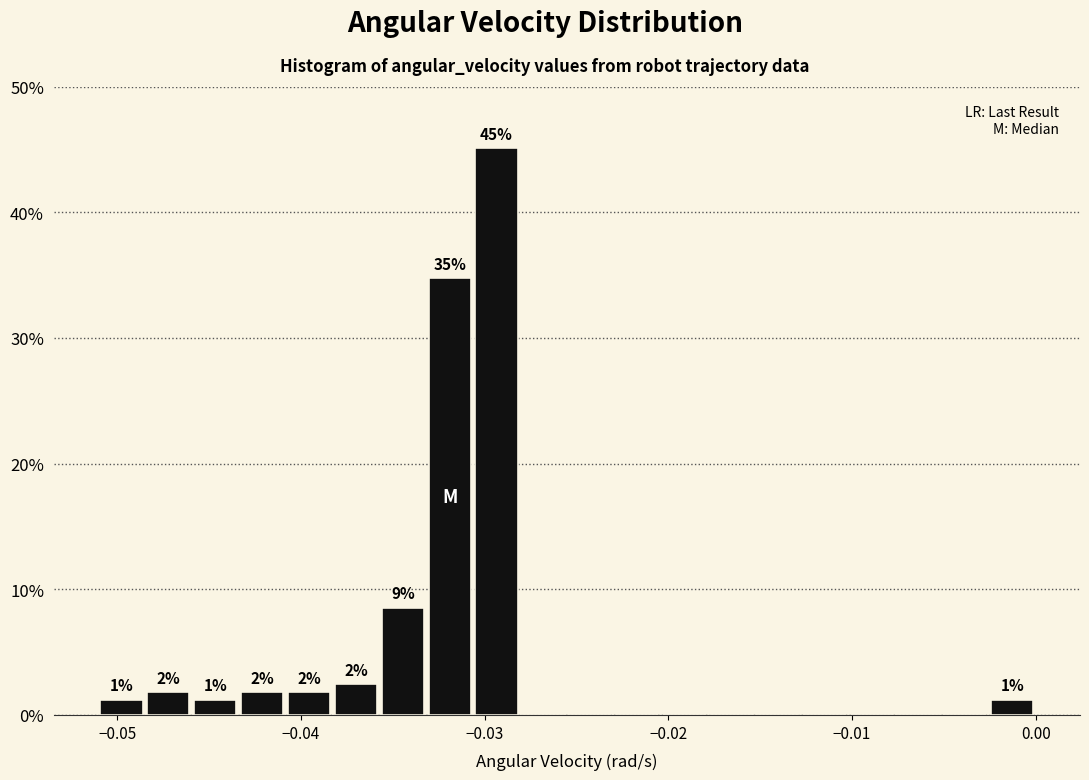

Read against the x-axis, roughly where is the centre of the tallest bar?

-0.029